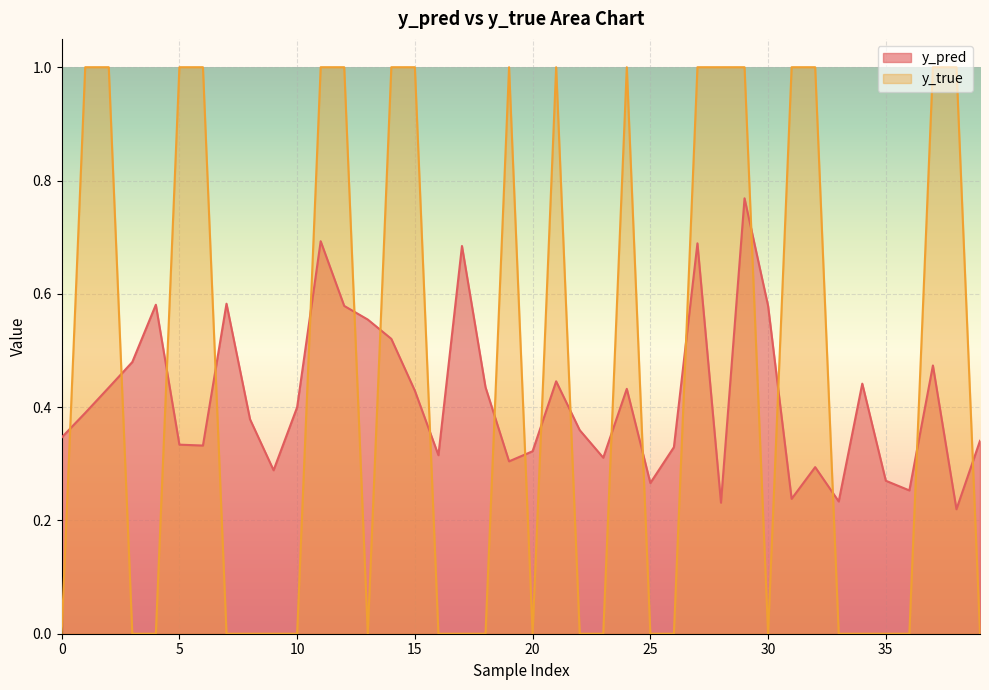

What is the maximum value shown in the chart?

1.0